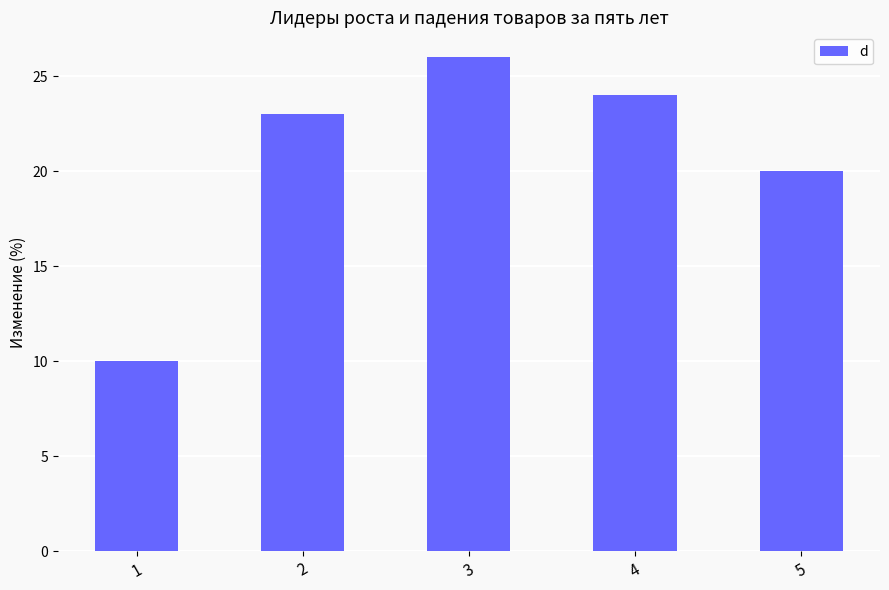

Is it true that the value at 4 is 41?

False